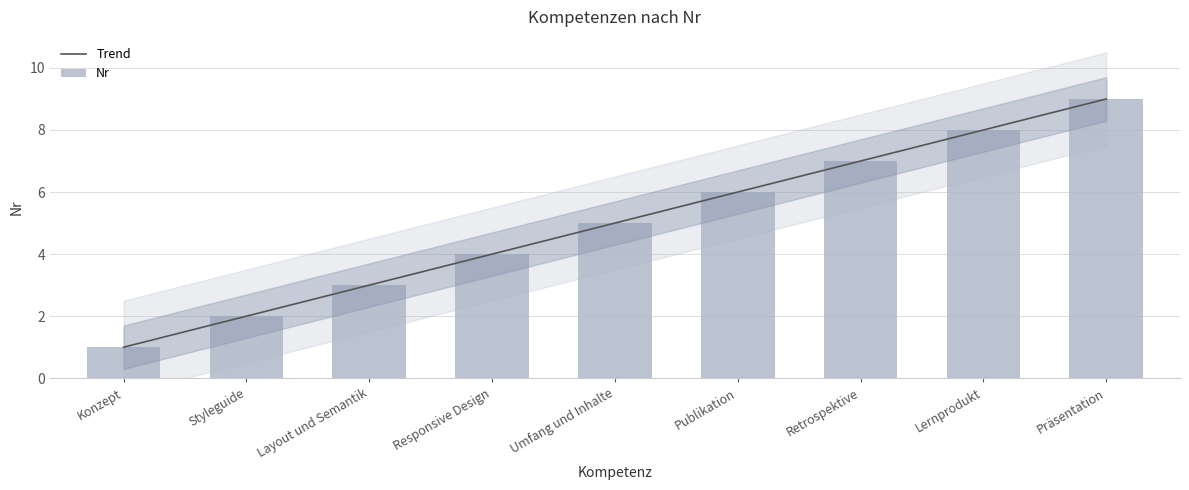

Does the chart contain any negative values?

No